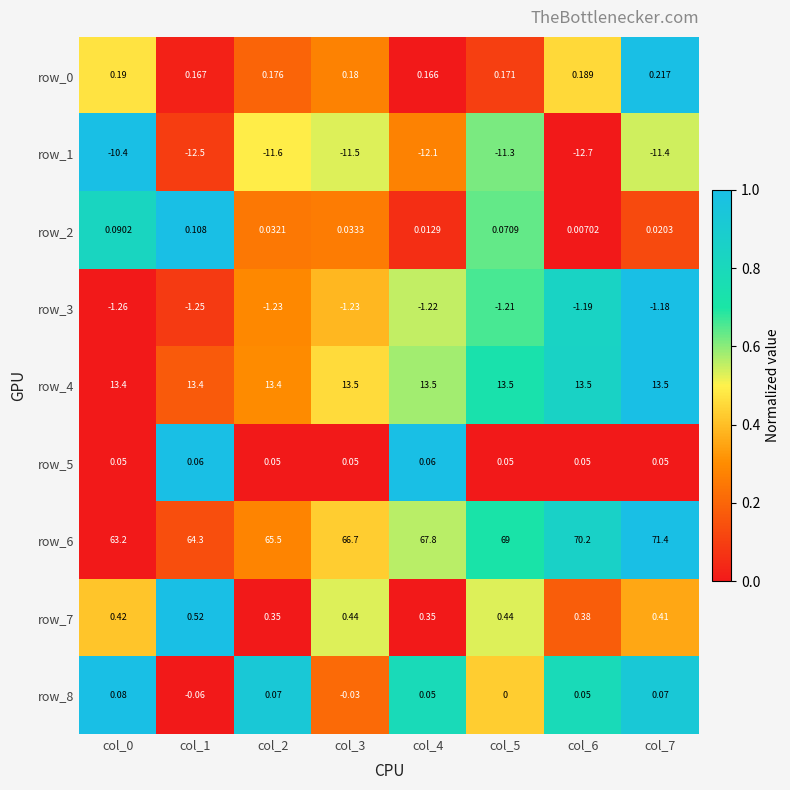

What is the spread (max minus min) of values at col_4?

79.9